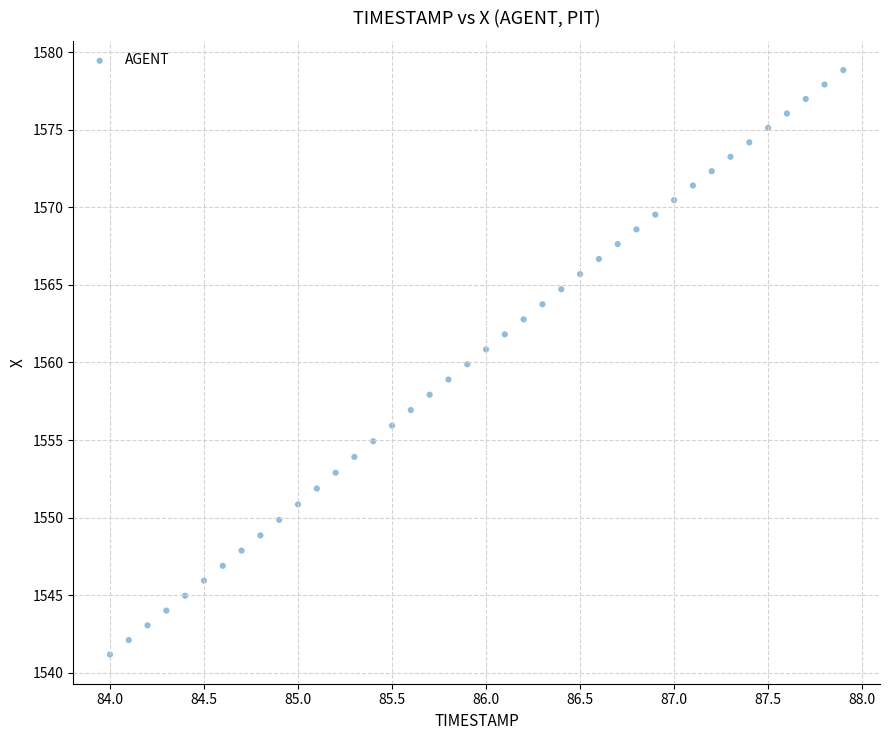

What is the range of Y values (max minus min)?

37.7